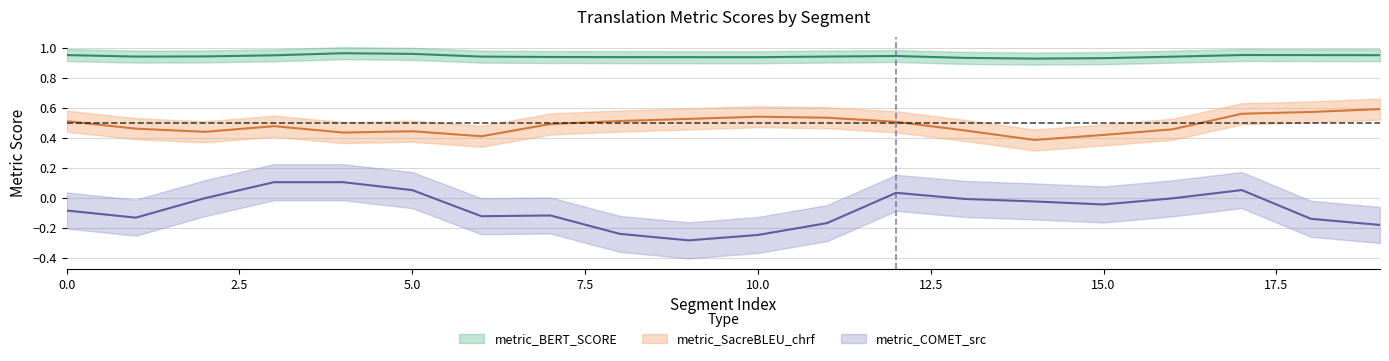

What are all the series names shown in the legend?

metric_SacreBLEU_chrf, metric_BERT_SCORE, metric_COMET_src